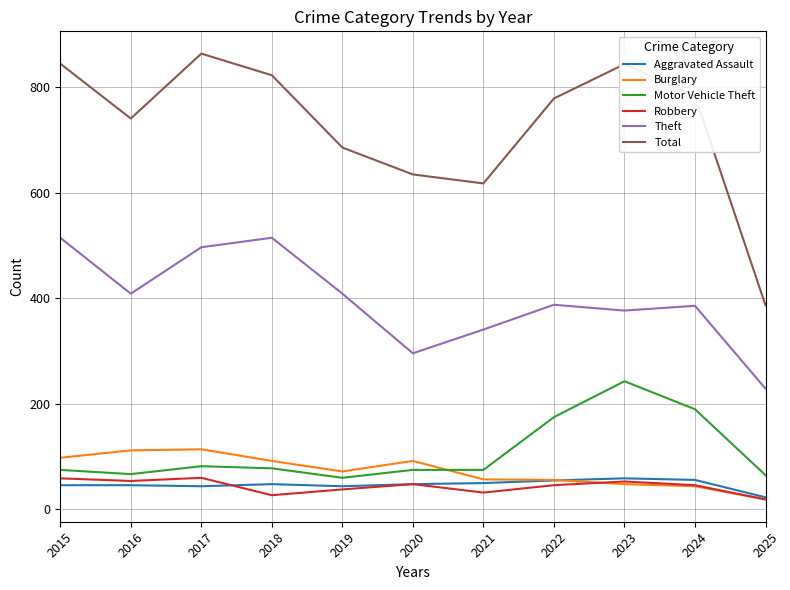

What is the greatest value displayed?

864